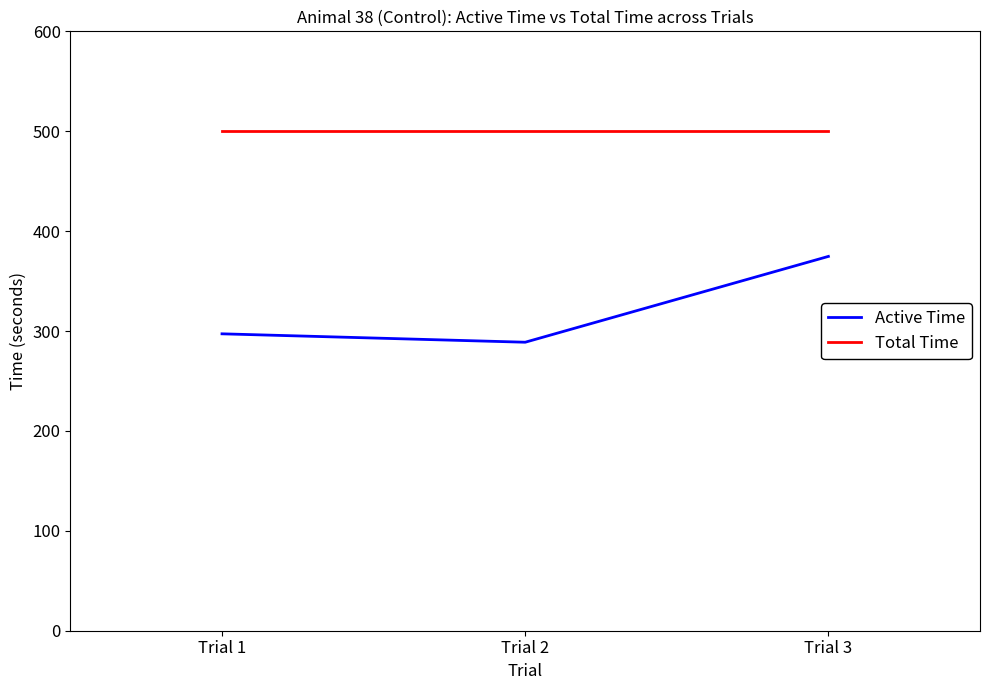

The value of Total Time at Trial 2 is 500.0. True or false?

True